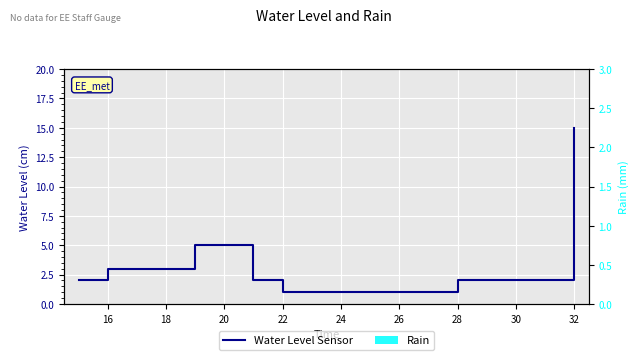

What is the maximum value for Water Level Sensor?

15